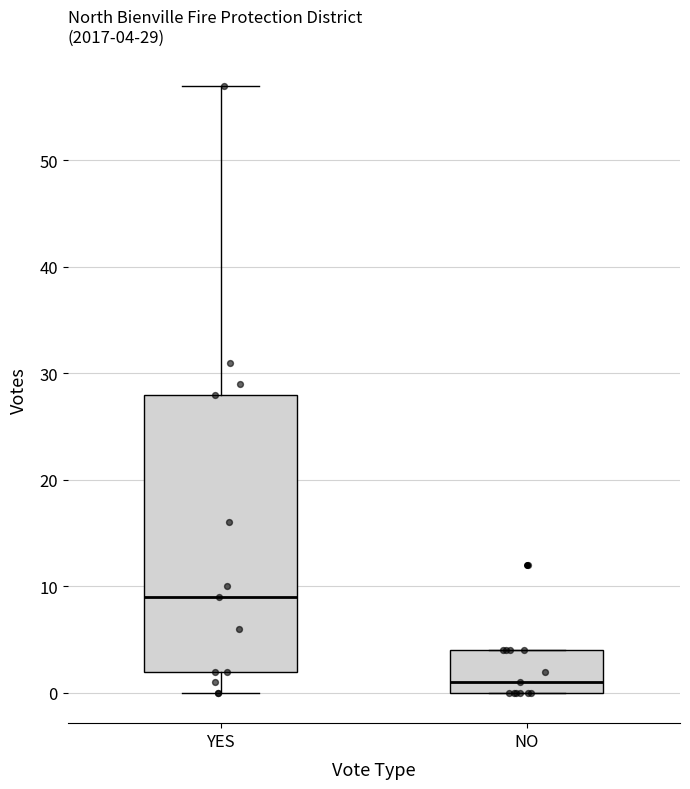

Which box is the tallest, from its lower edge to its upper edge?

YES